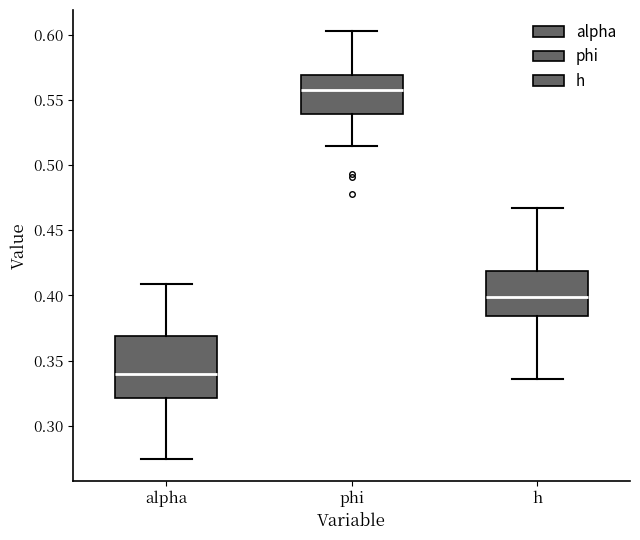

Where does the upper whisker of the box for phi end on the y-axis? The values are not printed on the chart, so give them approximately, as read against the axis.

0.600